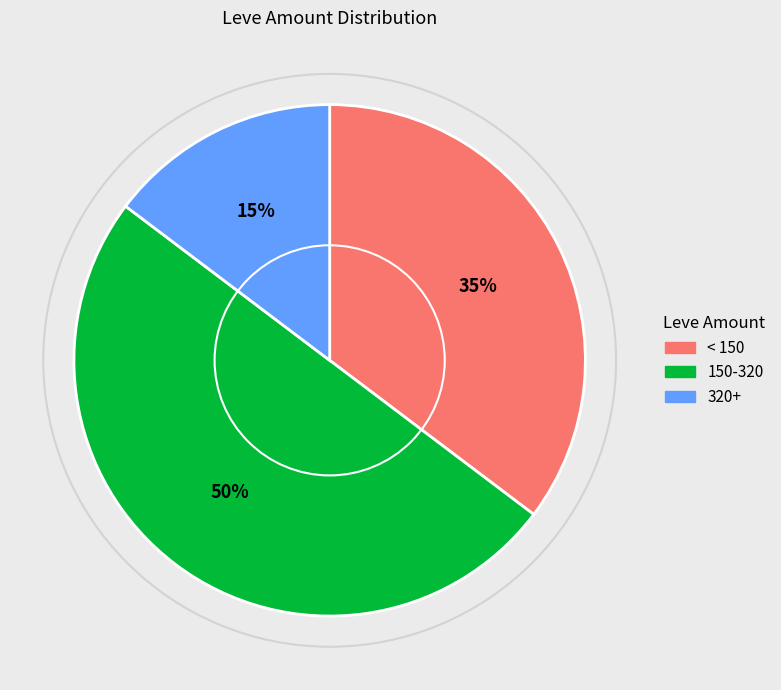

What is the smallest slice in the pie chart?

320+